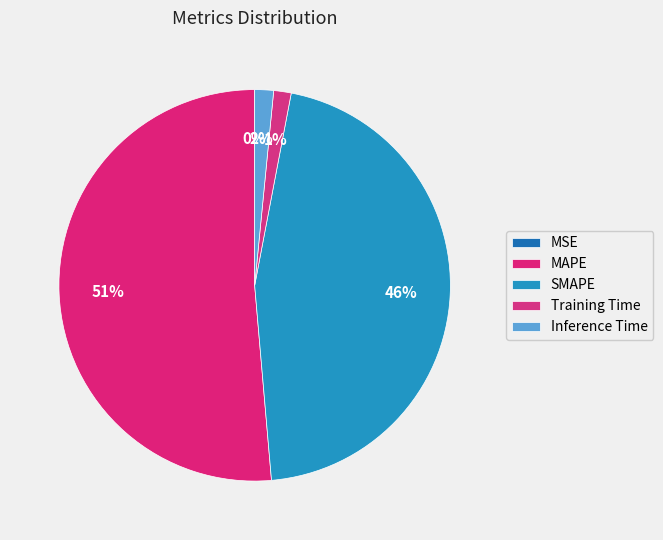

Rank the categories by value from highest to lowest.

MAPE, SMAPE, Inference Time, Training Time, MSE